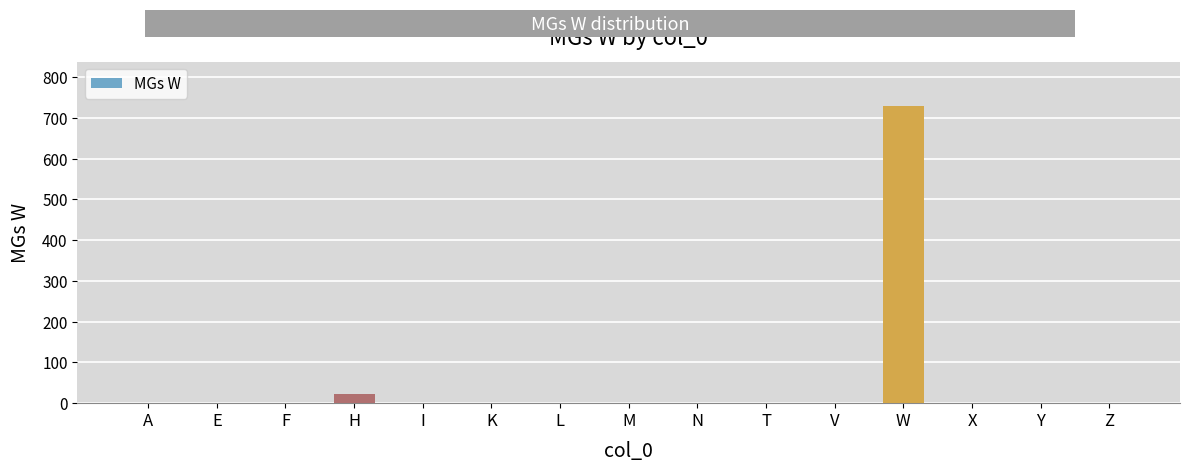

The chart shows a value of 0 at K. True or false?

True